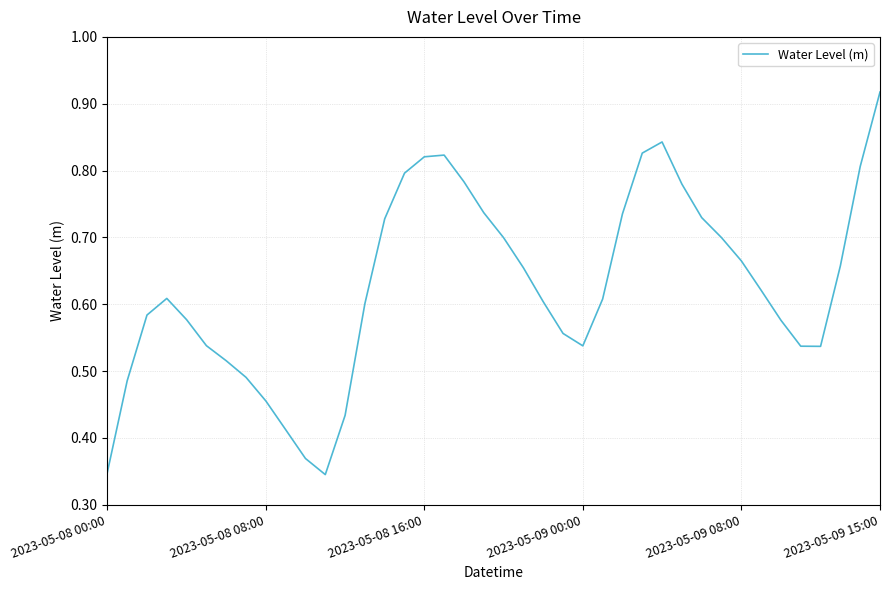

Is this an area chart (filled region under the line)?

No